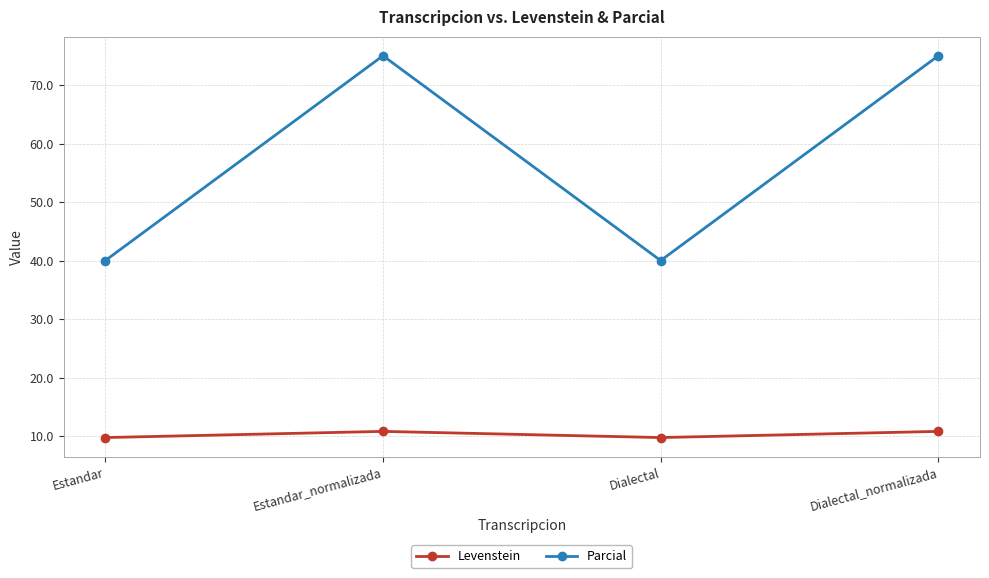

Rank the series by their maximum value, from highest to lowest.

Parcial, Levenstein